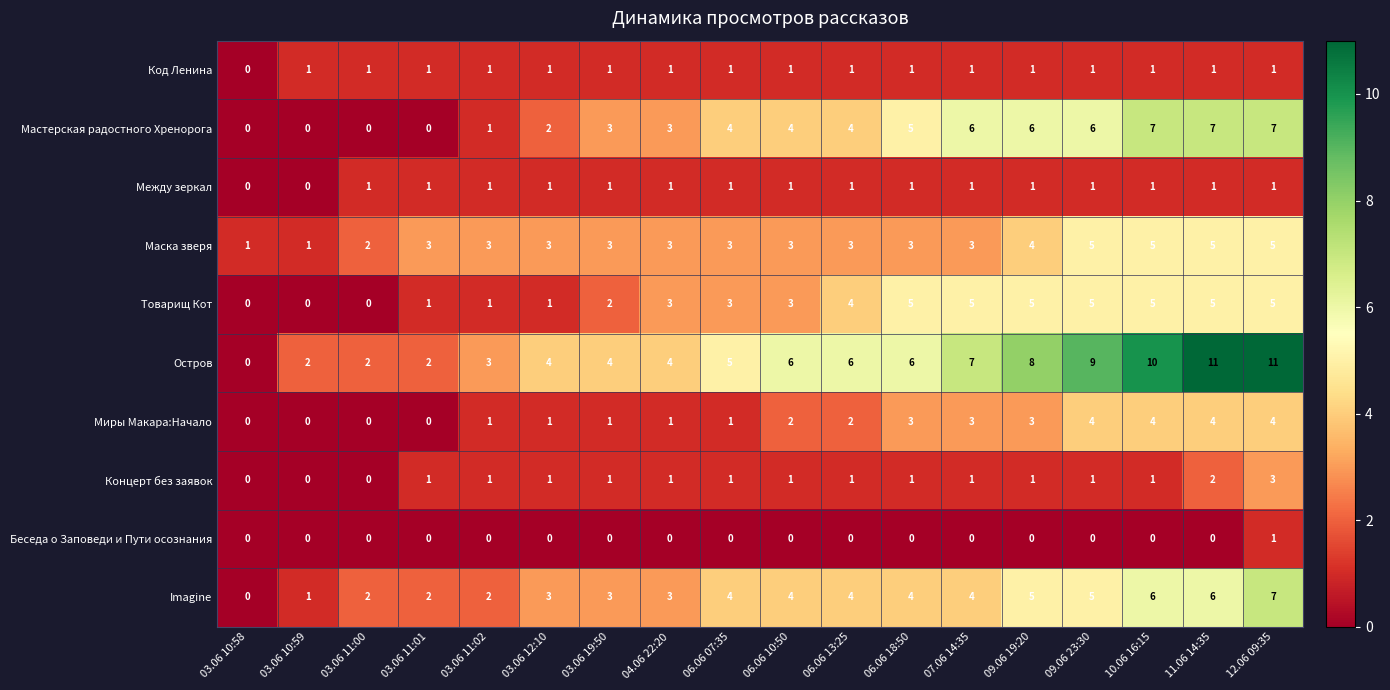

Which series has the largest range (max minus min)?

Остров